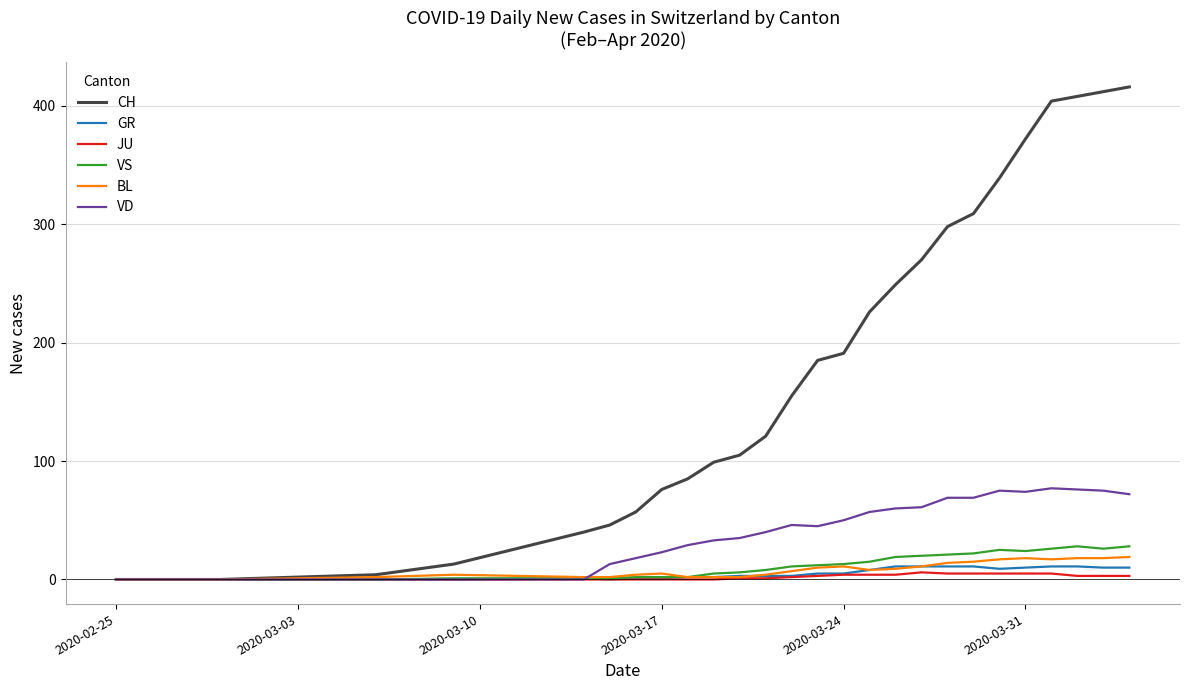

Which series has the largest range (max minus min)?

CH